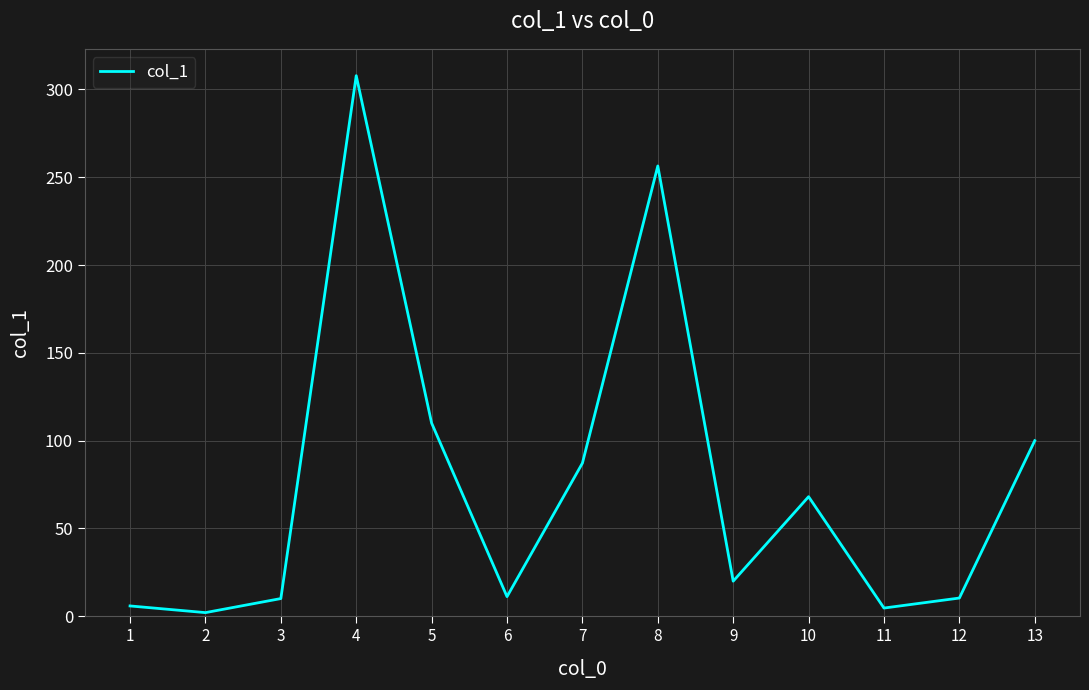

True or false: the data has more than 2 interior local peaks.

True